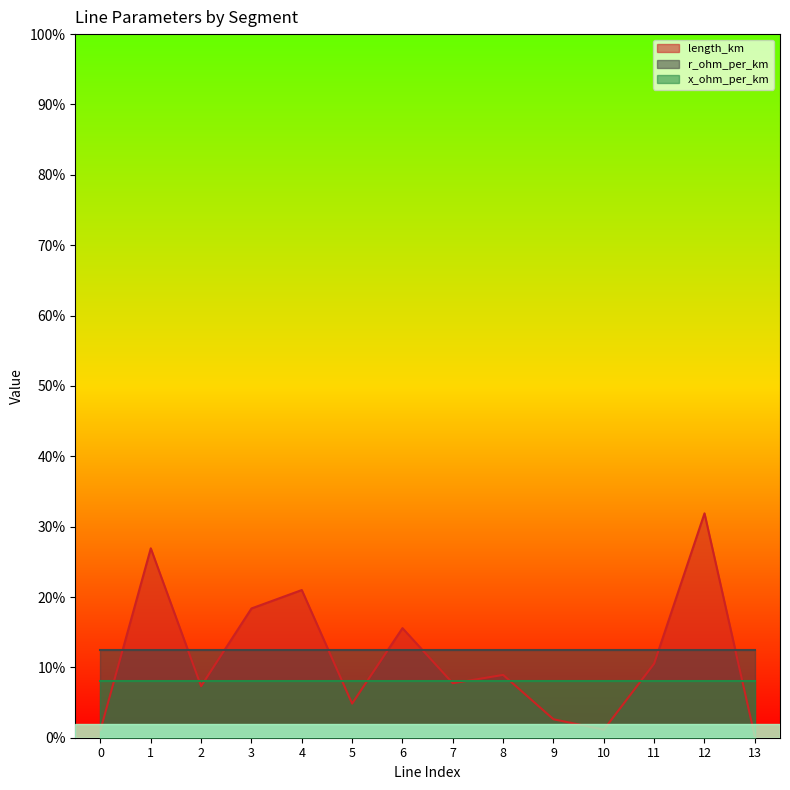

Which category has the lowest value across all series?

13